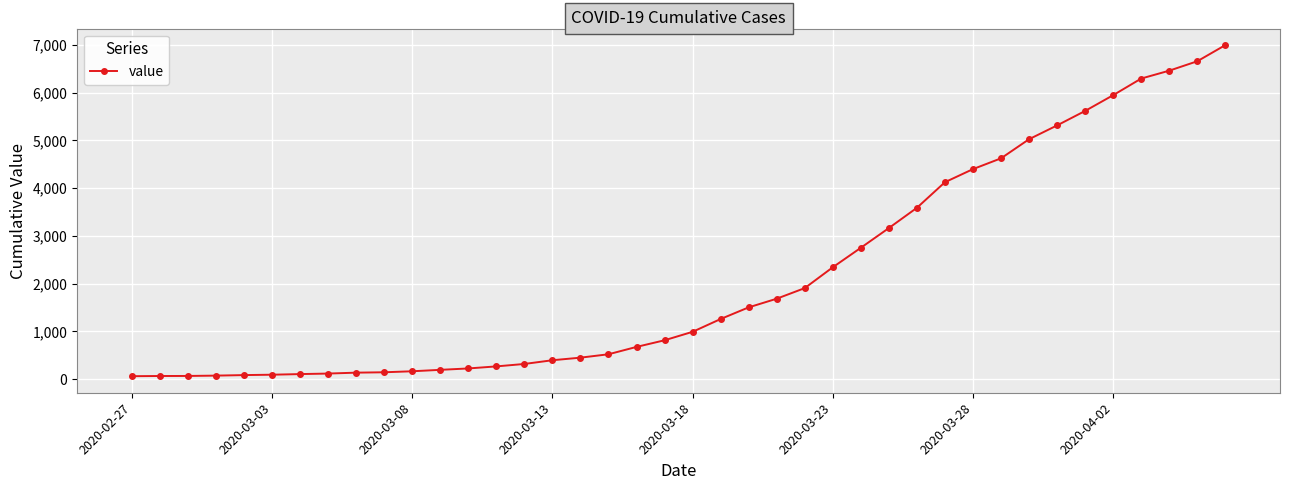

Does the chart have visible grid lines?

Yes